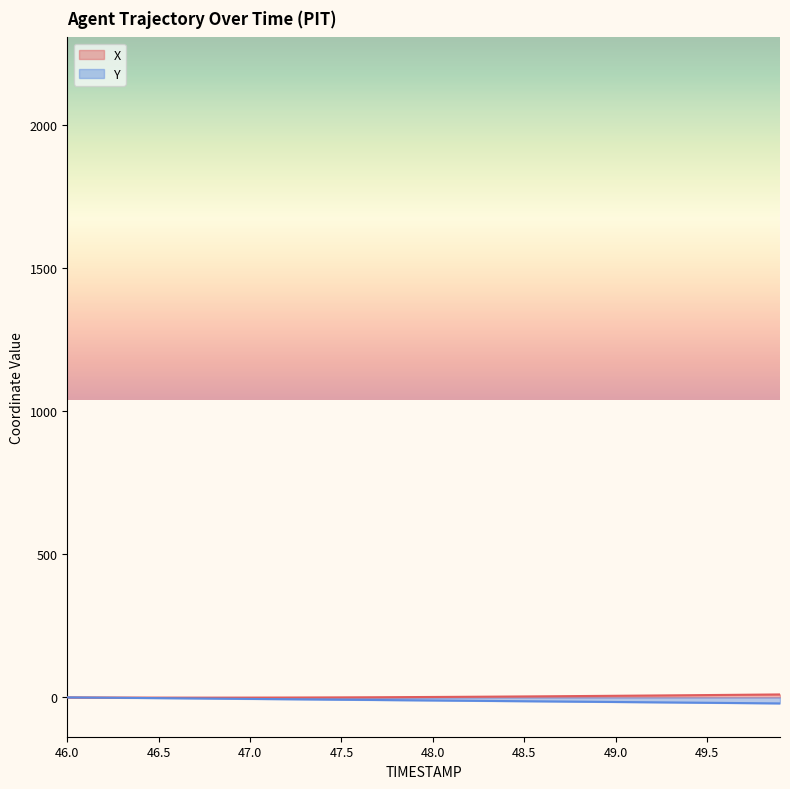

True or false: Y and X cross at least once.

False